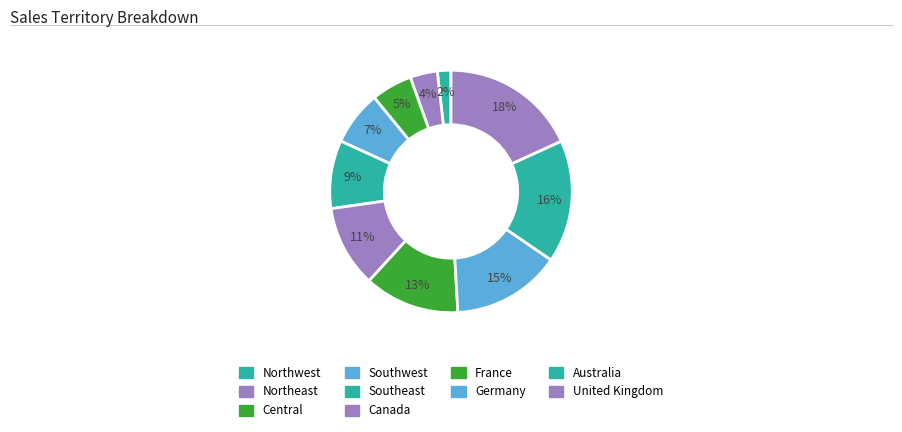

To the nearest percent, what is the difference between the largest and smallest slice percentages?

16%